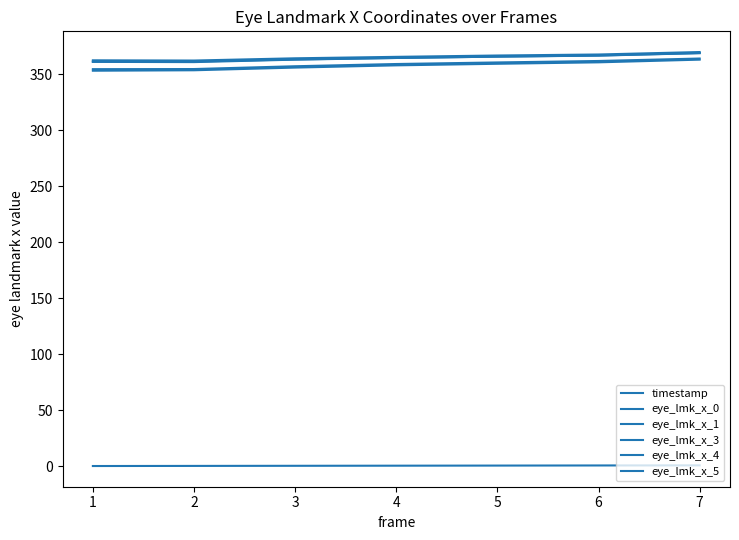

The value of eye_lmk_x_1 at 2 is 520.8. True or false?

False